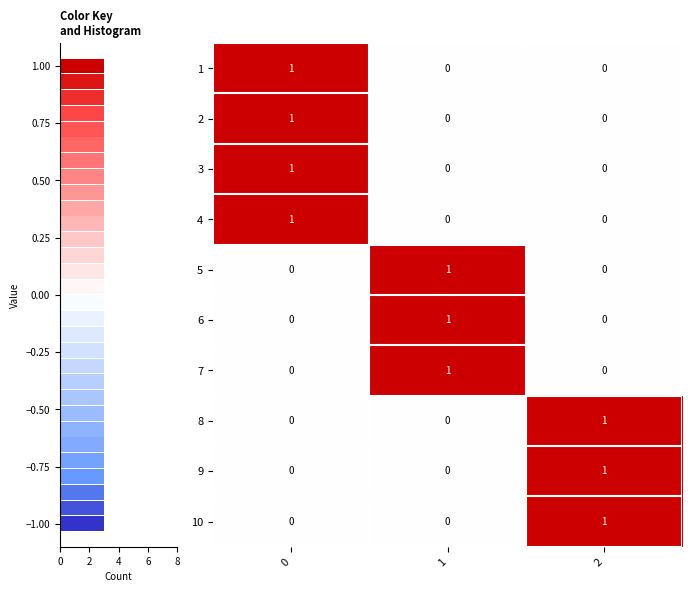

True or false: 9 has a value of 0 at 1.

True